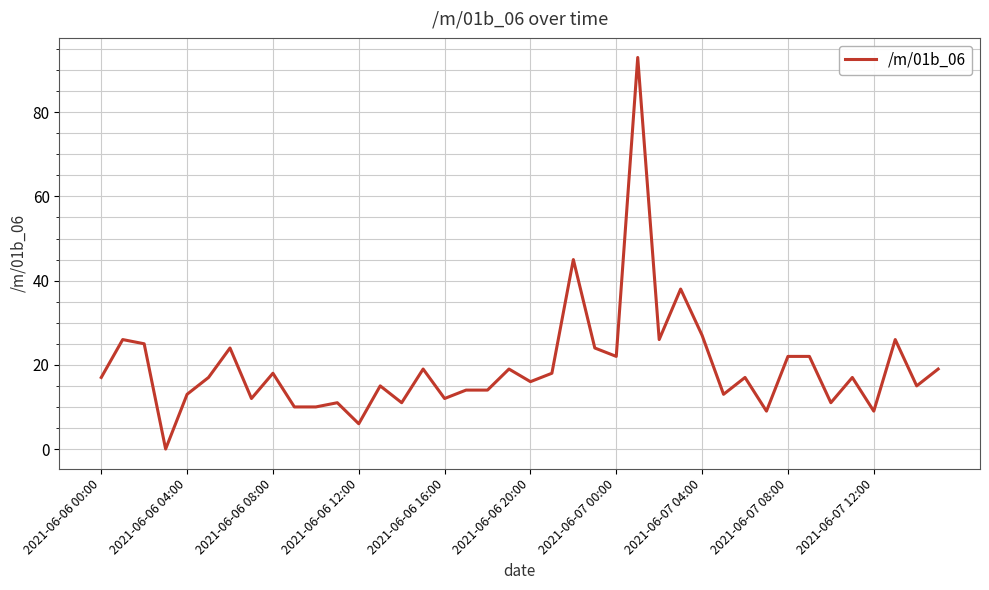

What is the greatest value displayed?

93